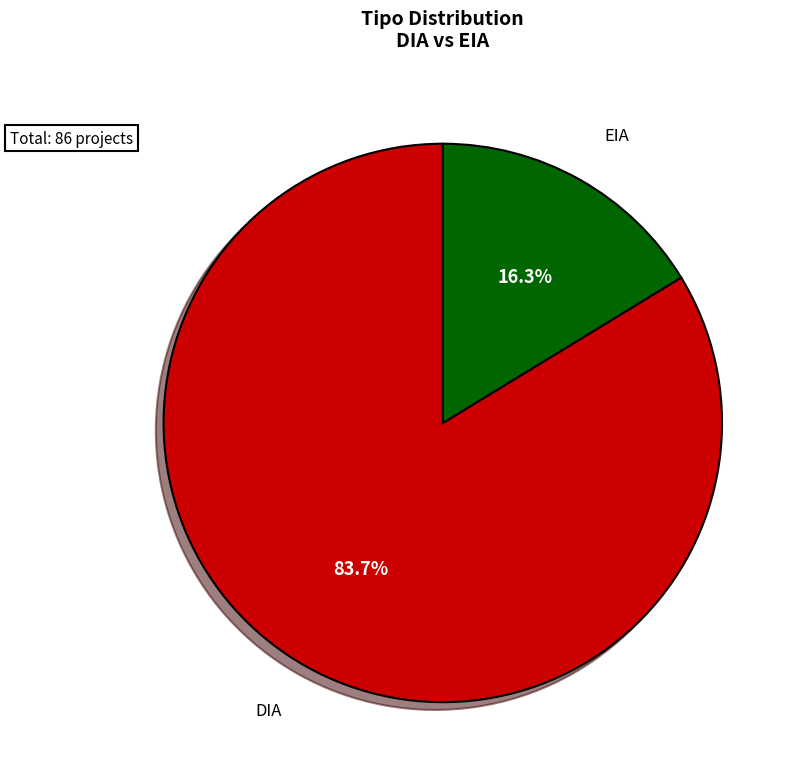

How many segments does this pie chart have?

2